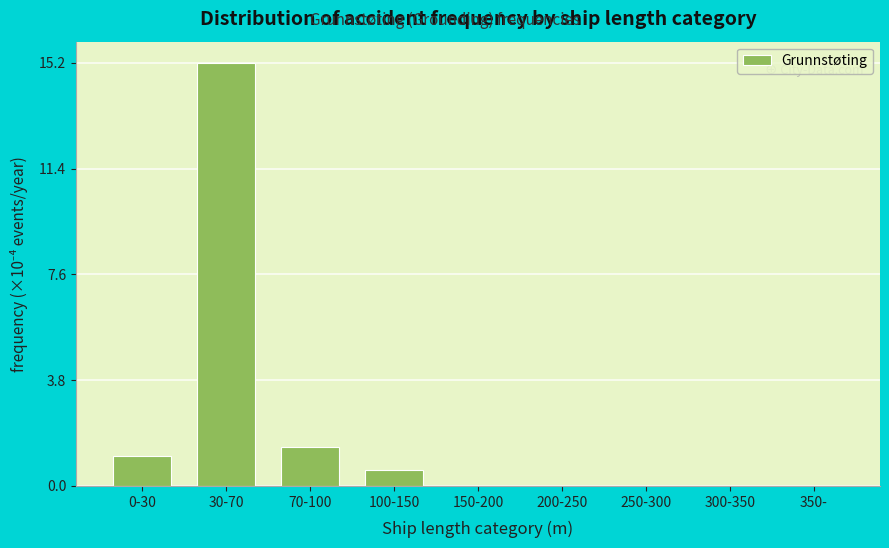

Reading right to left, transcribe all the data shown in this chart.

350-=0.0	300-350=0.0	250-300=0.0	200-250=0.0	150-200=0.0	100-150=0.6	70-100=1.4	30-70=15.2	0-30=1.1